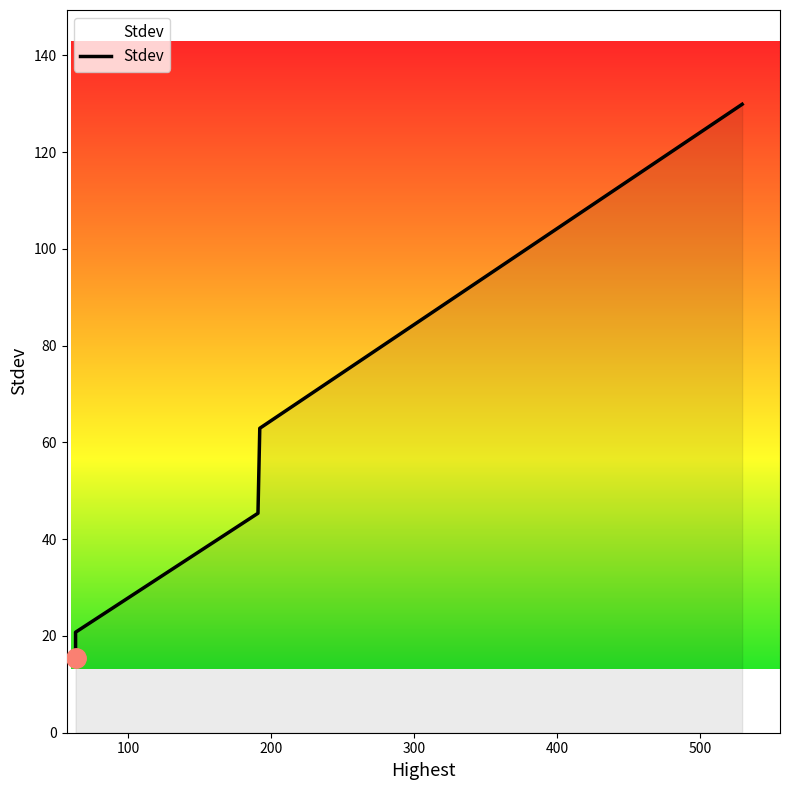

The chart shows a value of 94.5 at 191.9906247370274. True or false?

False